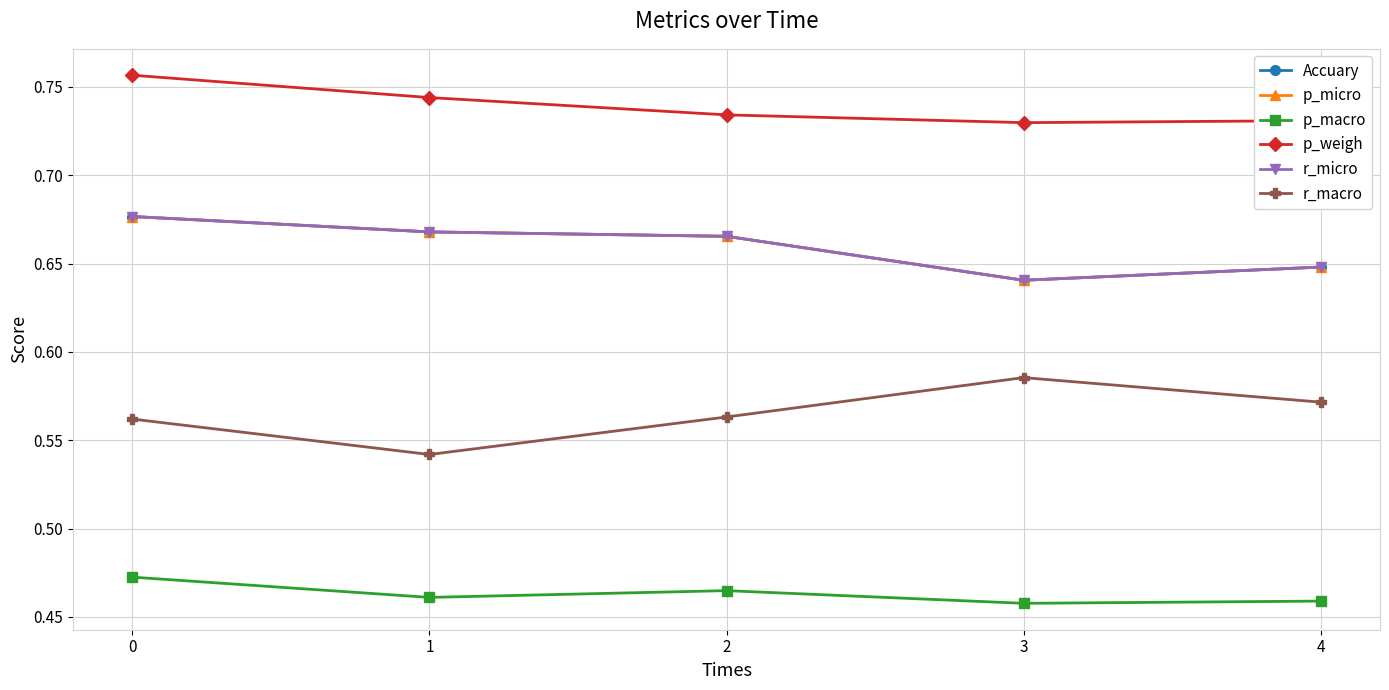

Is this an area chart (filled region under the line)?

No